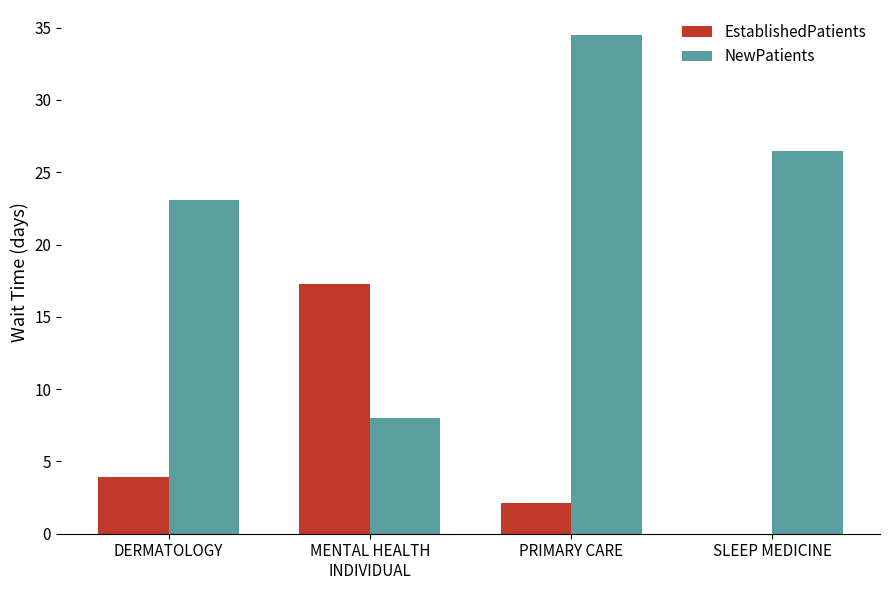

What is the sum of all EstablishedPatients values?

23.3